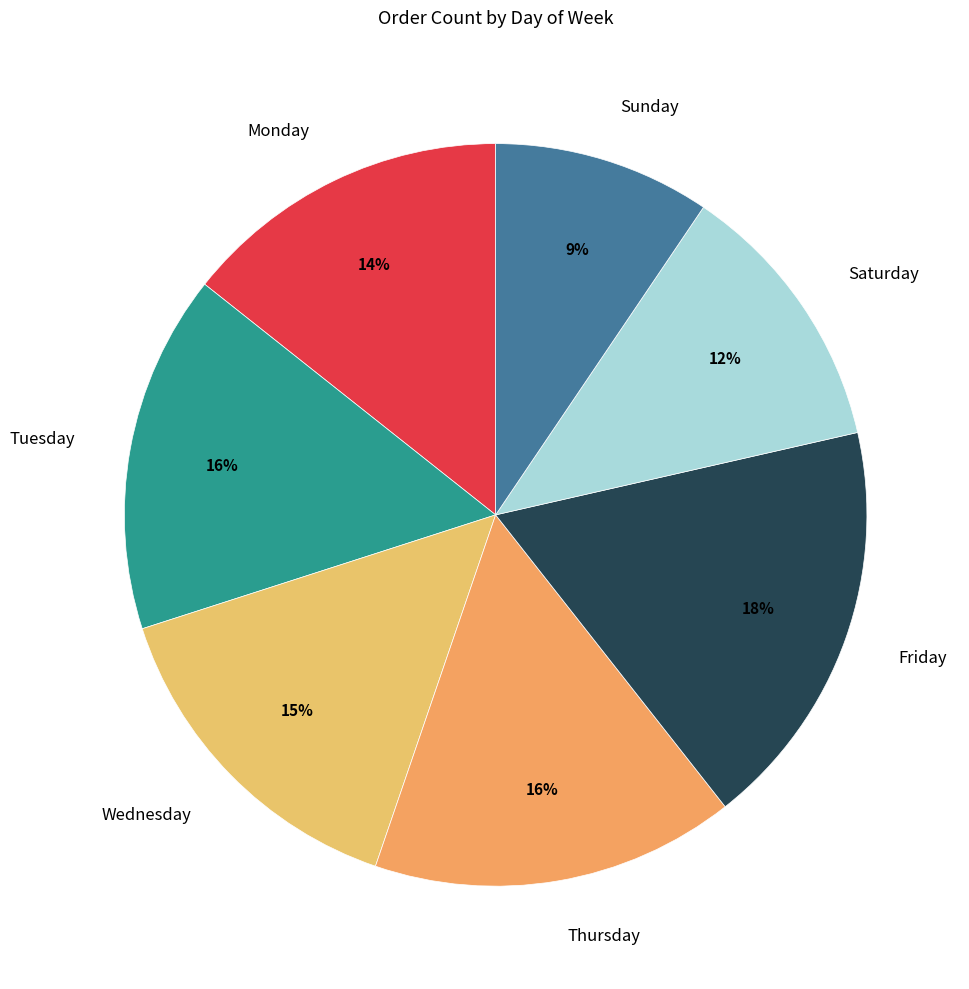

Is there a majority slice in this chart?

No